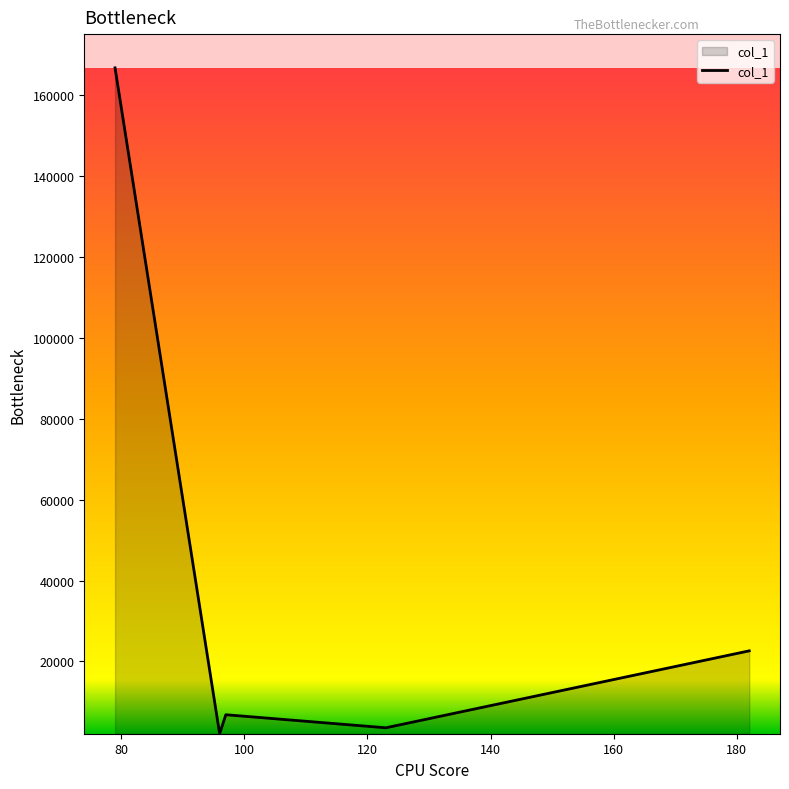

What is the sum of all values?

201890.8